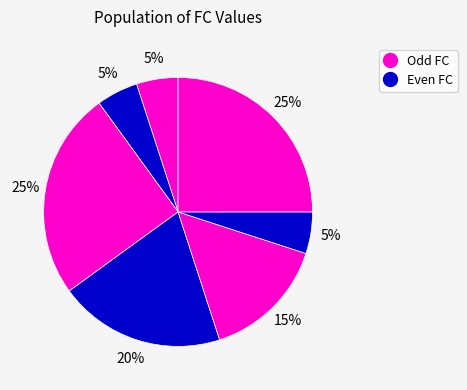

Count the number of slices in the pie.

7